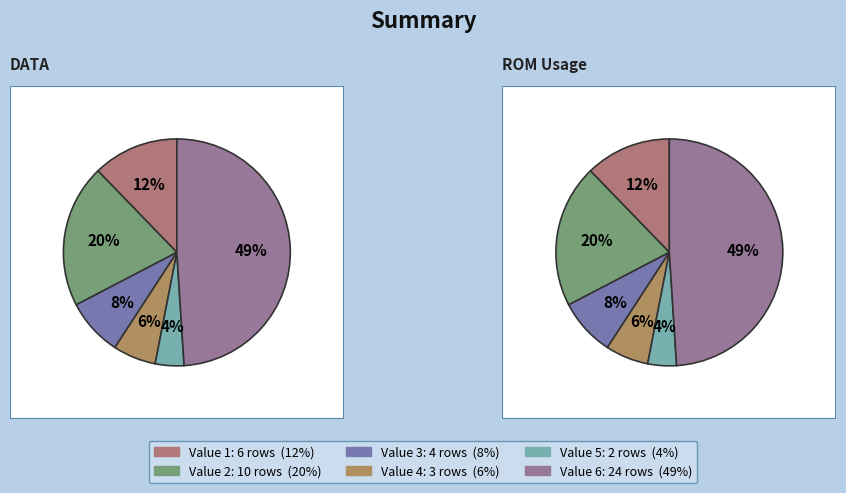

What percentage do 4 and 6 together represent?

55.1%